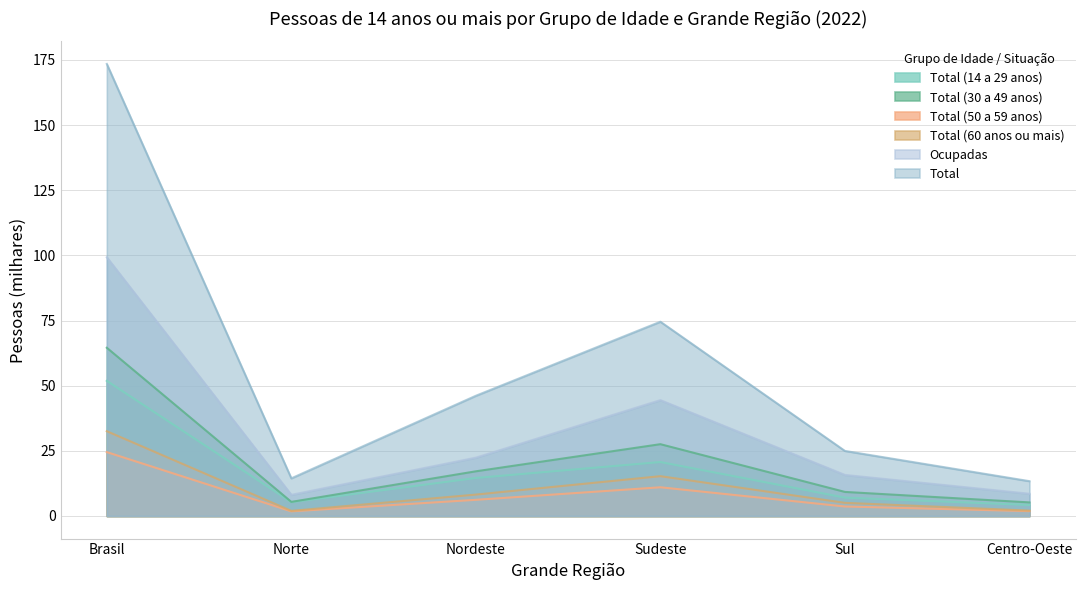

Reading right to left, transcribe all the data shown in this chart.

Total (60 anos ou mais): 2.1	5.0	15.3	8.2	2.0	32.5
Total (14 a 29 anos): 4.2	7.0	20.7	14.6	5.3	51.9
Total (30 a 49 anos): 5.2	9.2	27.6	17.1	5.4	64.6
Total (50 a 59 anos): 1.9	3.6	11.0	6.2	1.8	24.5
Total: 13.4	25.0	74.5	46.1	14.4	173.5
Ocupadas: 8.5	15.8	44.5	22.4	8.1	99.3